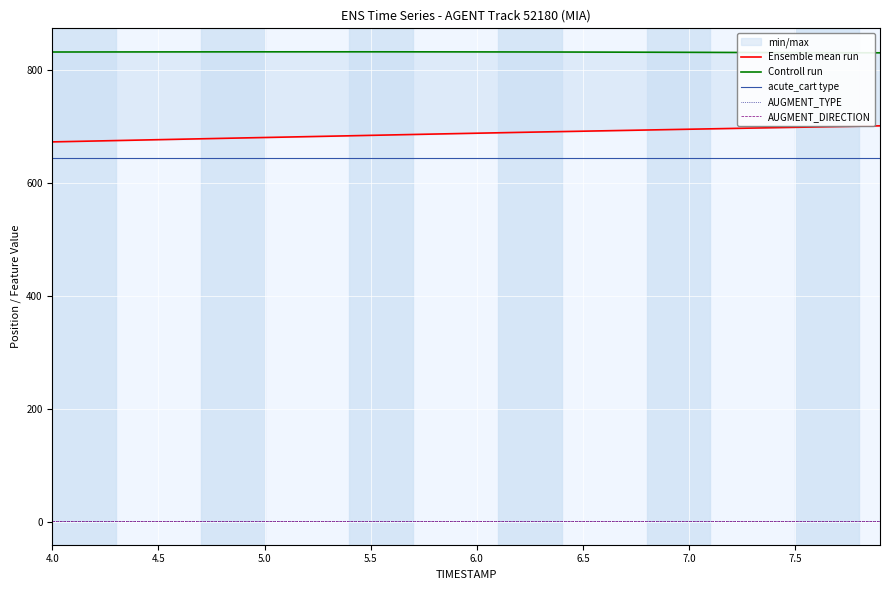

Which series has the largest total across all categories?

Controll run